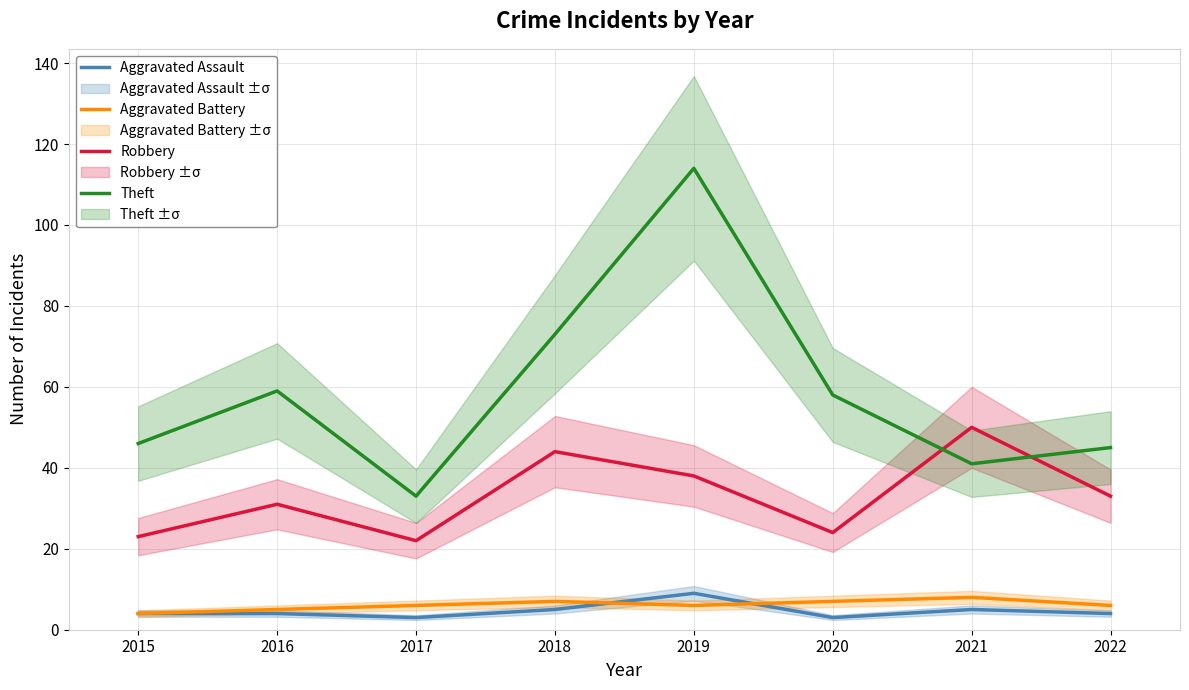

True or false: Theft and Aggravated Battery cross at least once.

False